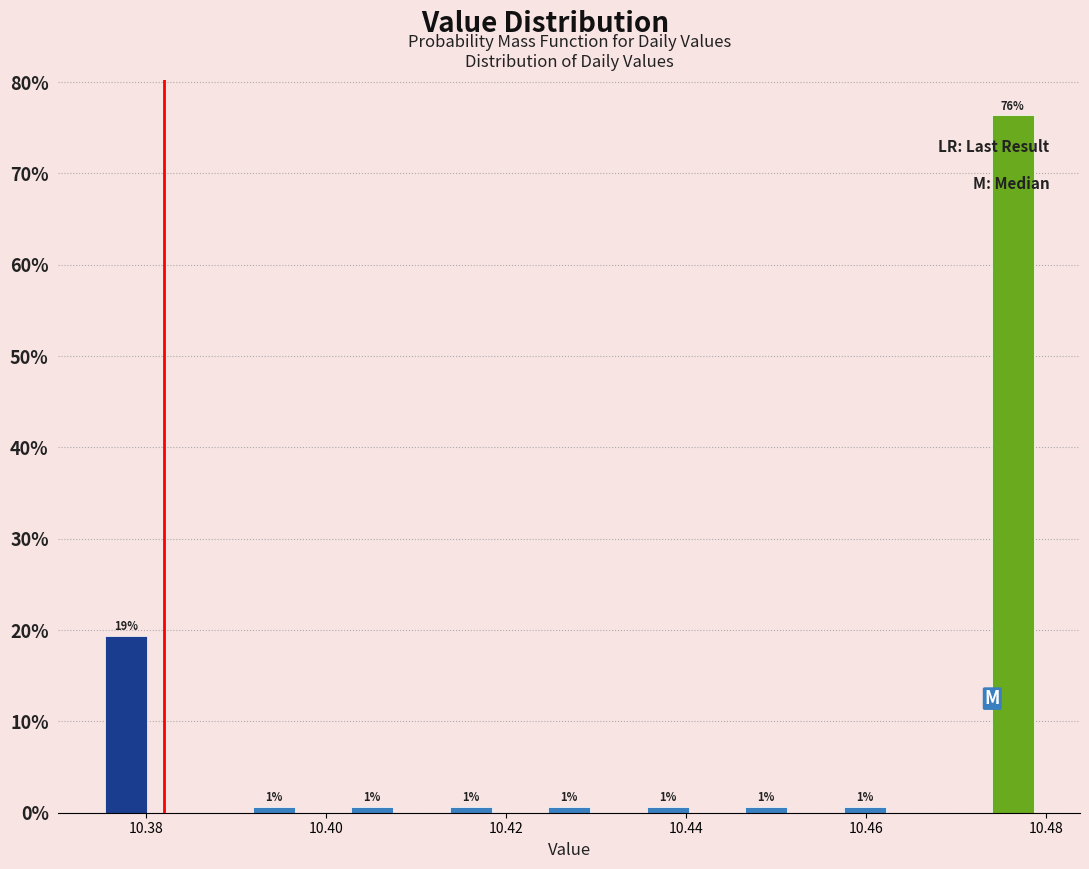

Around what value on the x-axis is the tallest bar? Give the approximate position of its centre, as read against the axis.

10.476